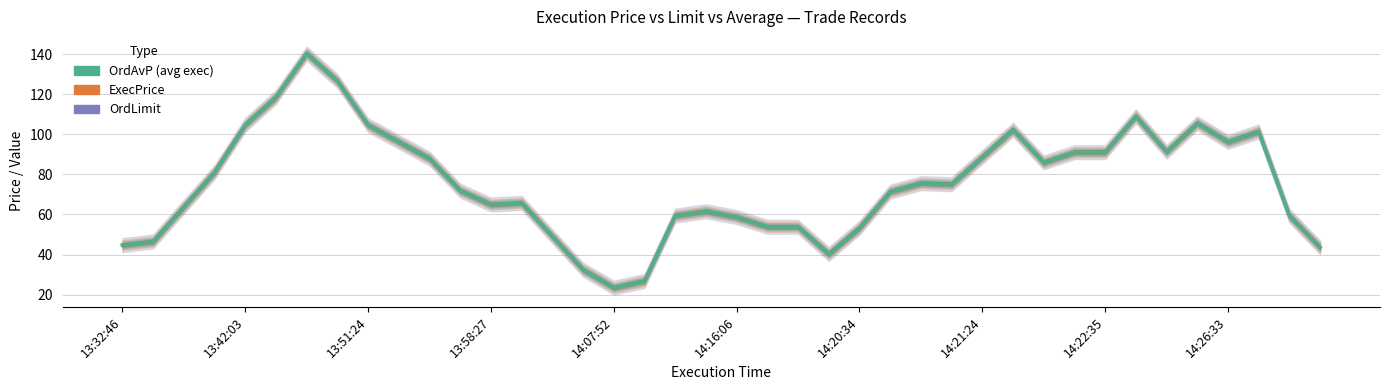

Reading left to right, what are all the values shown in this chart?

OrdLimit: 44.7	46.5	63.8	81.1	104.7	118.6	140.3	126.6	104.6	96.2	87.9	71.9	65.0	65.8	49.1	32.5	23.5	26.9	59.5	61.6	58.7	53.9	53.8	40.3	53.3	71.3	75.6	75.1	88.7	102.3	86.0	91.1	91.1	109.0	91.3	105.5	96.2	101.4	59.4	43.6
ExecPrice: 44.7	46.5	63.8	81.1	104.7	118.6	140.3	126.6	104.6	96.2	87.9	71.9	65.0	65.8	49.1	32.5	23.5	26.9	59.5	61.6	58.7	53.9	53.8	40.3	53.3	71.4	75.6	75.1	88.7	102.3	85.9	91.1	91.1	109.0	91.3	105.5	96.2	101.4	59.4	43.6
OrdAvP: 44.7	46.5	63.8	81.1	104.7	118.6	140.3	126.6	104.6	96.2	87.9	71.9	65.0	65.8	49.1	32.5	23.5	26.9	59.5	61.6	58.7	53.9	53.8	40.3	53.3	71.4	75.6	75.1	88.7	102.3	85.9	91.1	91.1	109.0	91.3	105.5	96.2	101.4	59.4	43.6